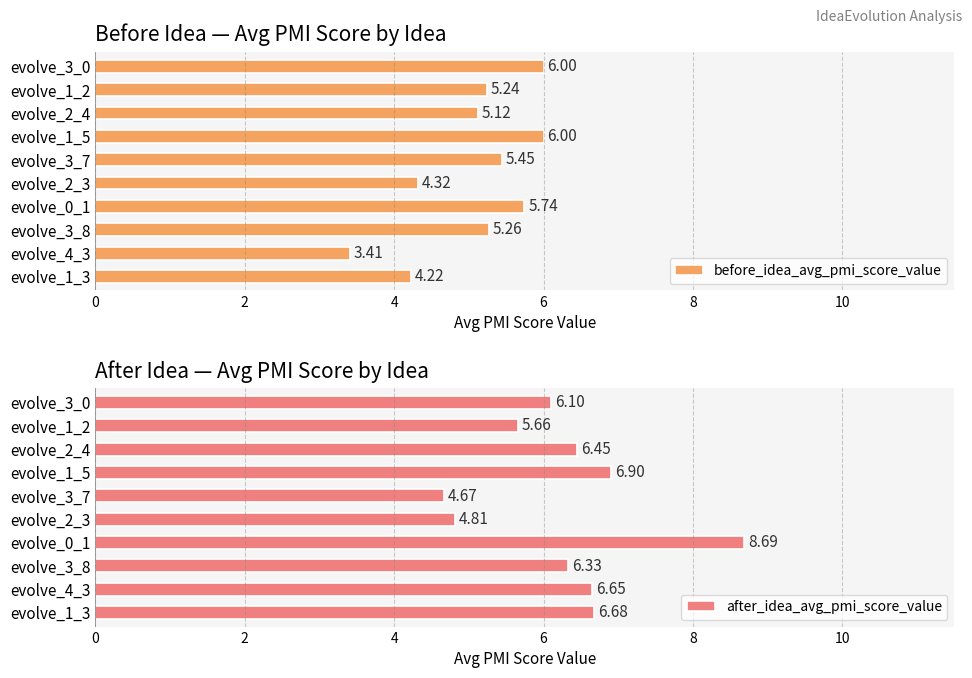

How many data points does each series have?

10